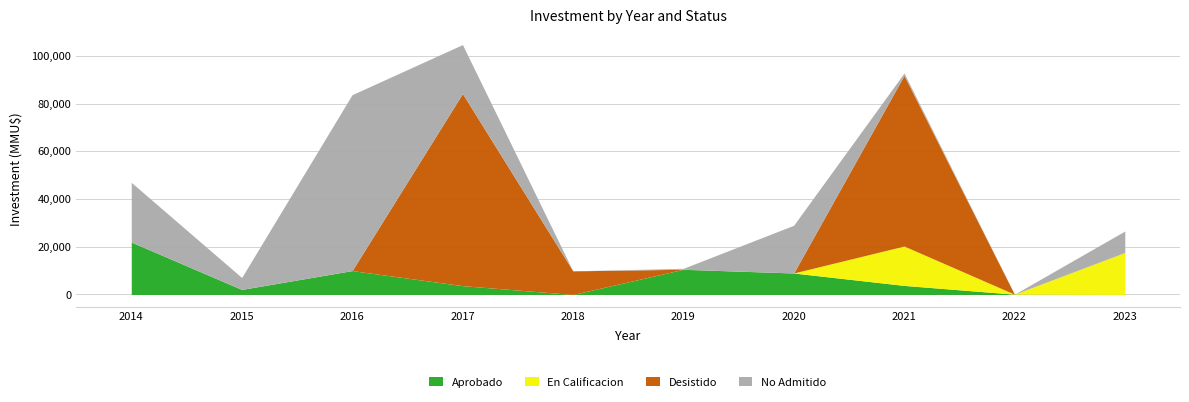

What is the maximum value for Aprobado?

21970